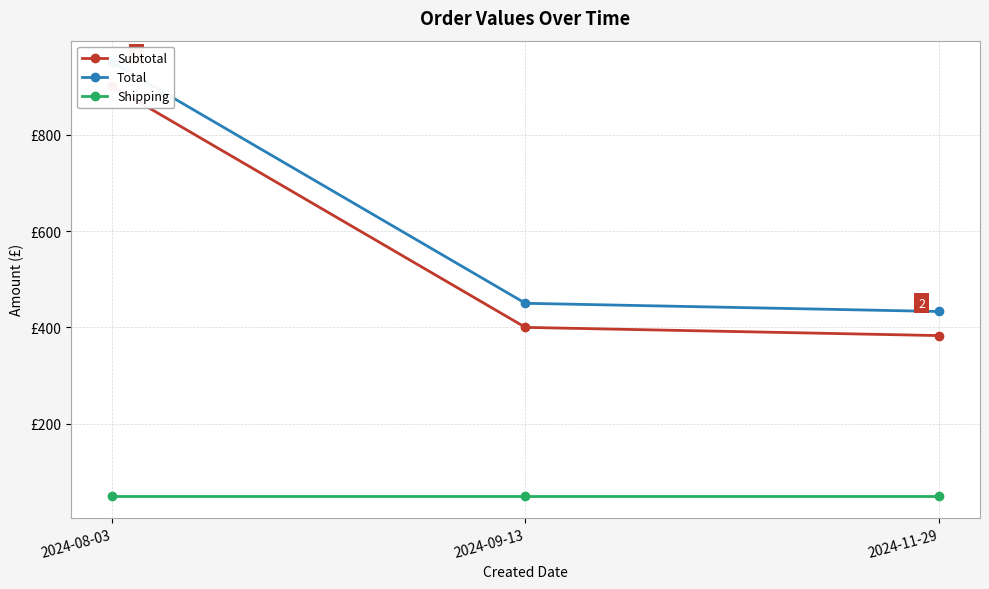

Between 2024-09-13 and 2024-11-29, which is larger?

2024-09-13